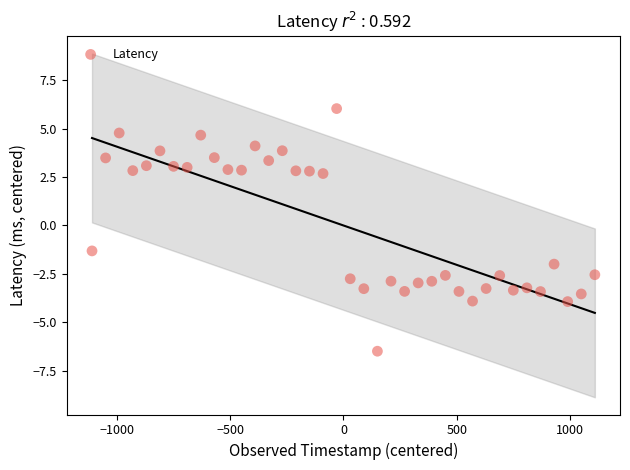

What is the range of X values (max minus min)?

2220.0